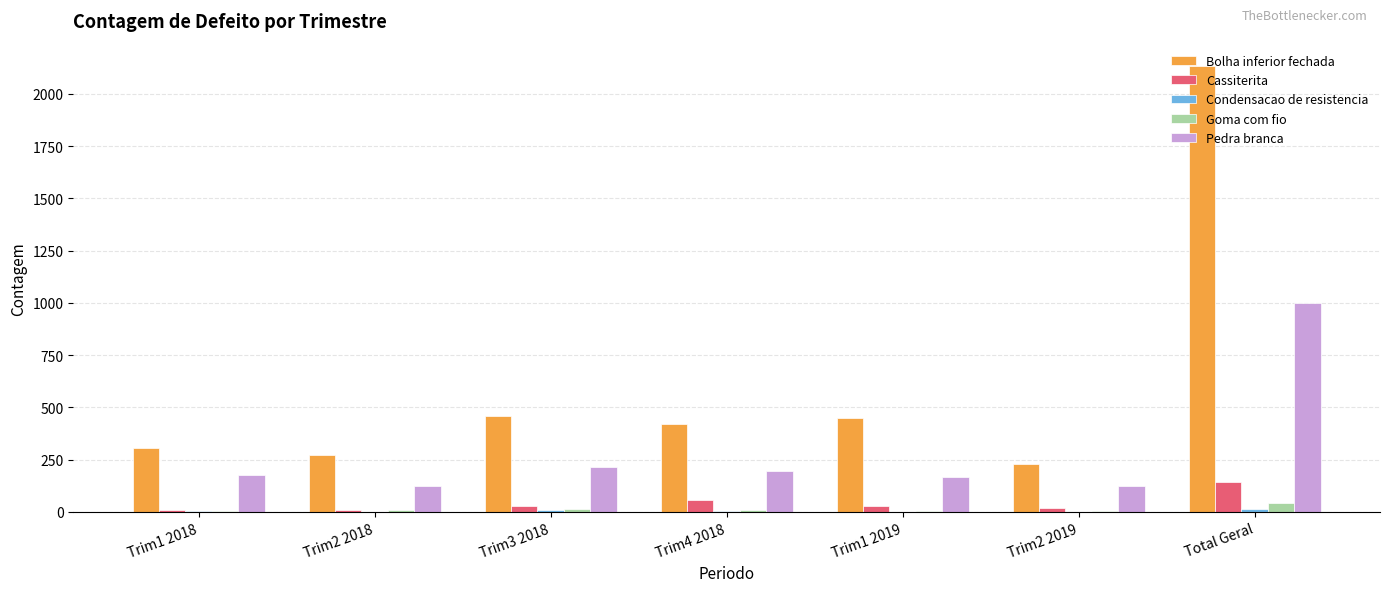

The Bolha inferior fechada series shows 894 at Total Geral. True or false?

False